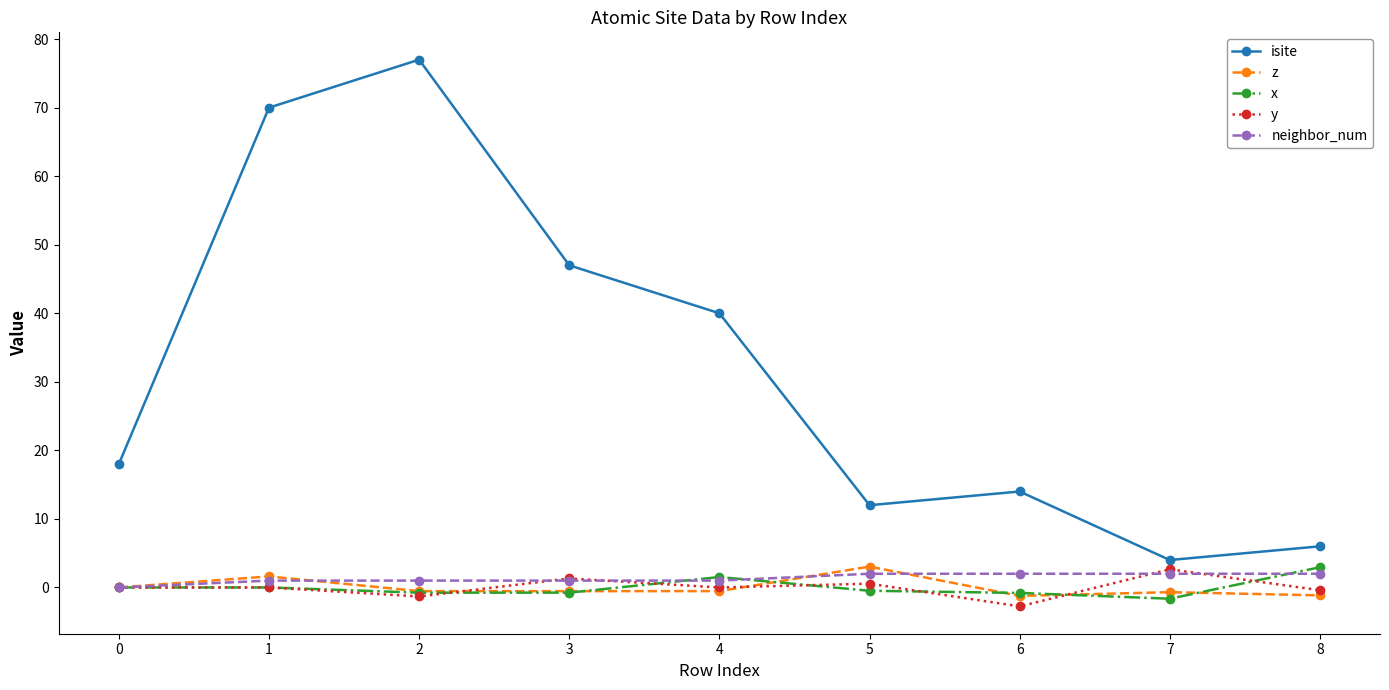

How many categories are shown in the chart?

9